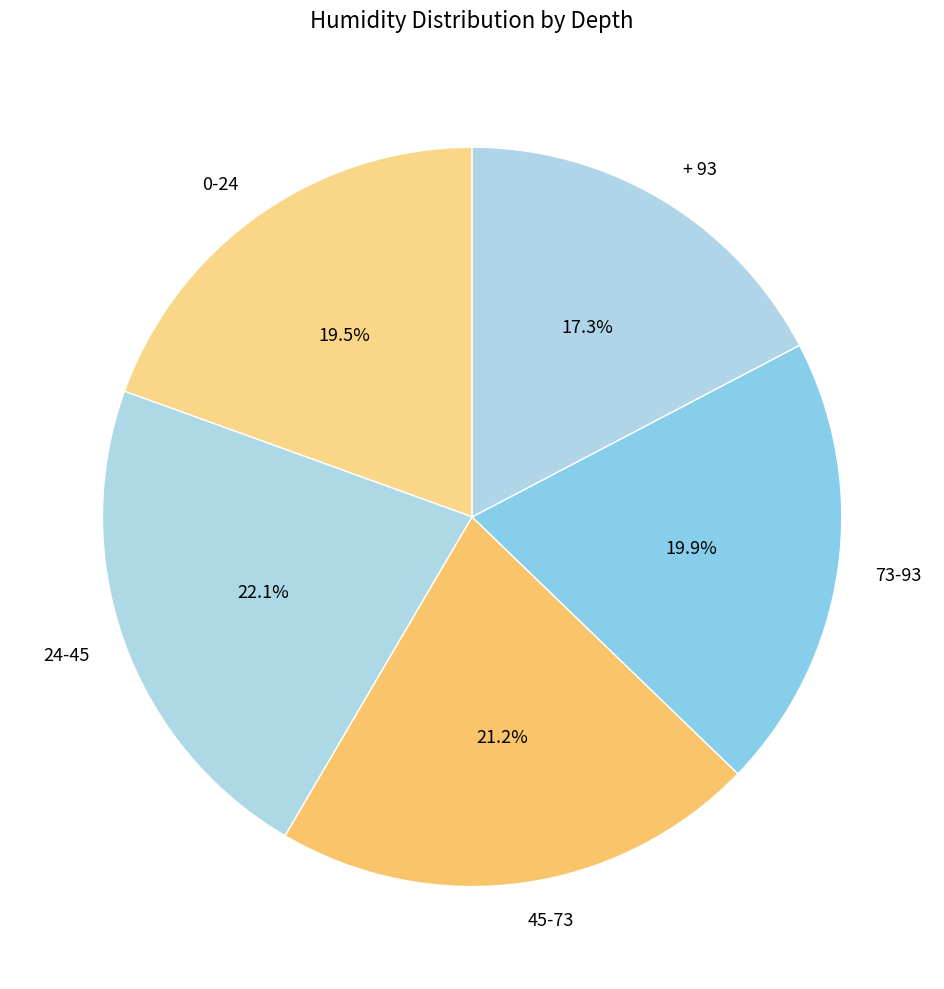

What portion of the pie excludes 24-45?

77.9%